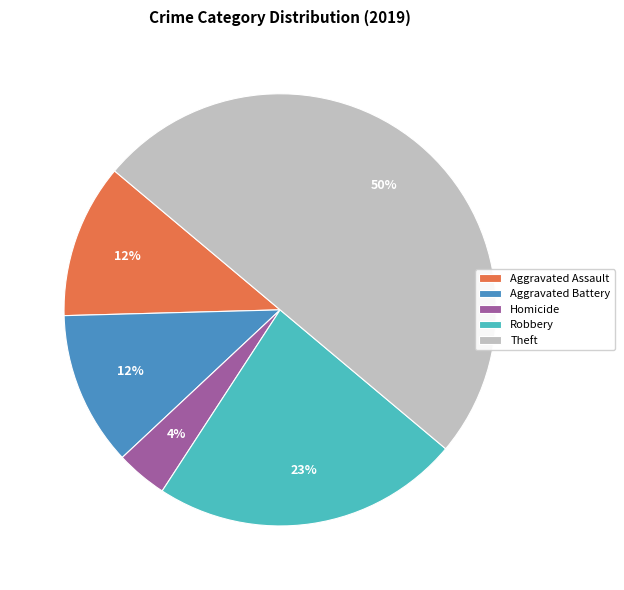

How many segments does this pie chart have?

5